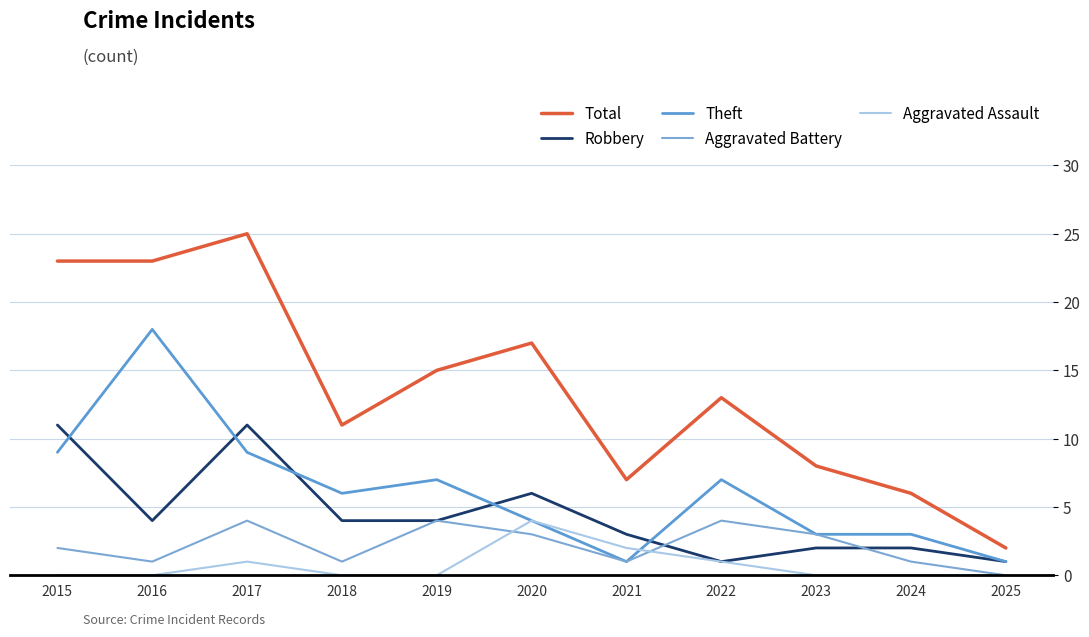

What is the value of the Aggravated Assault point at the 7th from the left?

2